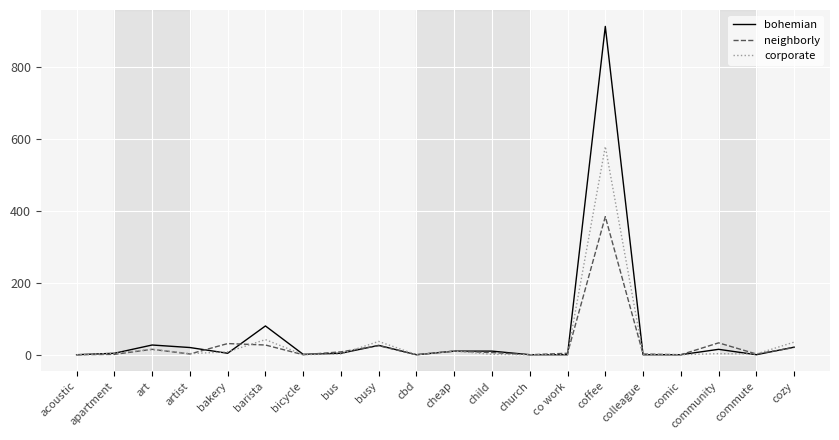

True or false: bohemian and corporate intersect in this chart.

True